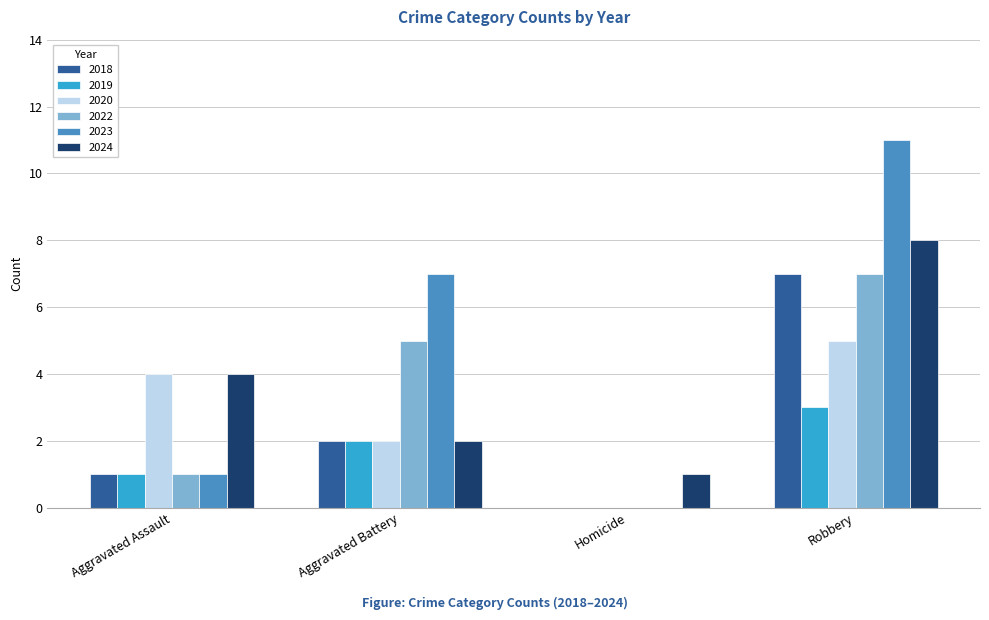

The value of 2024 at Robbery is 12. True or false?

False